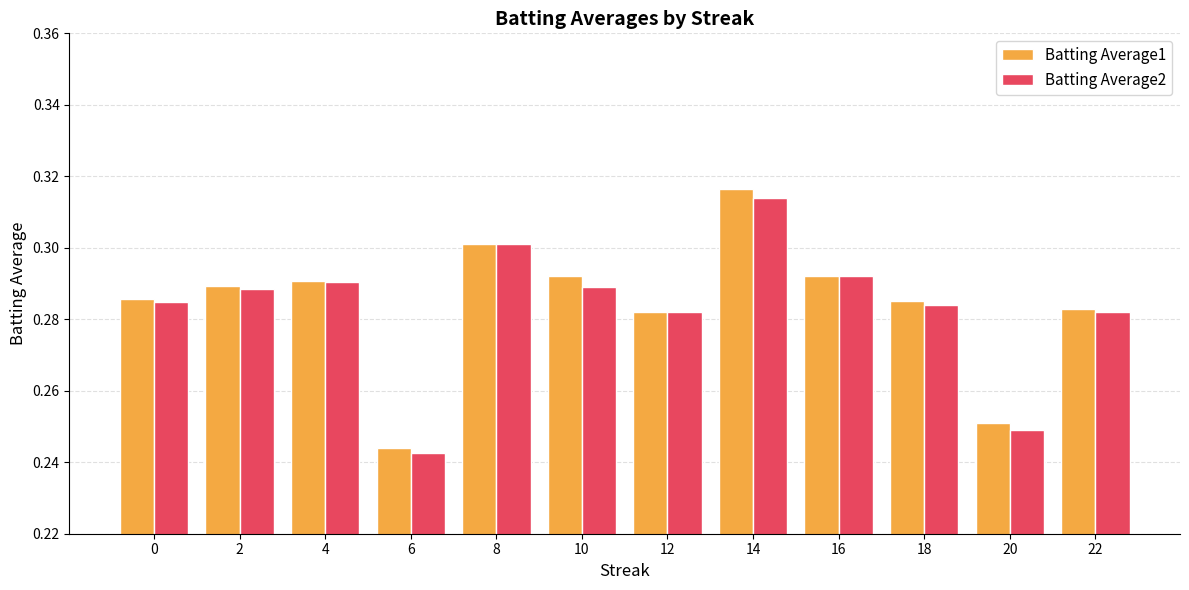

What is the sum of the Batting Average1 values at 2 and 6?

0.5